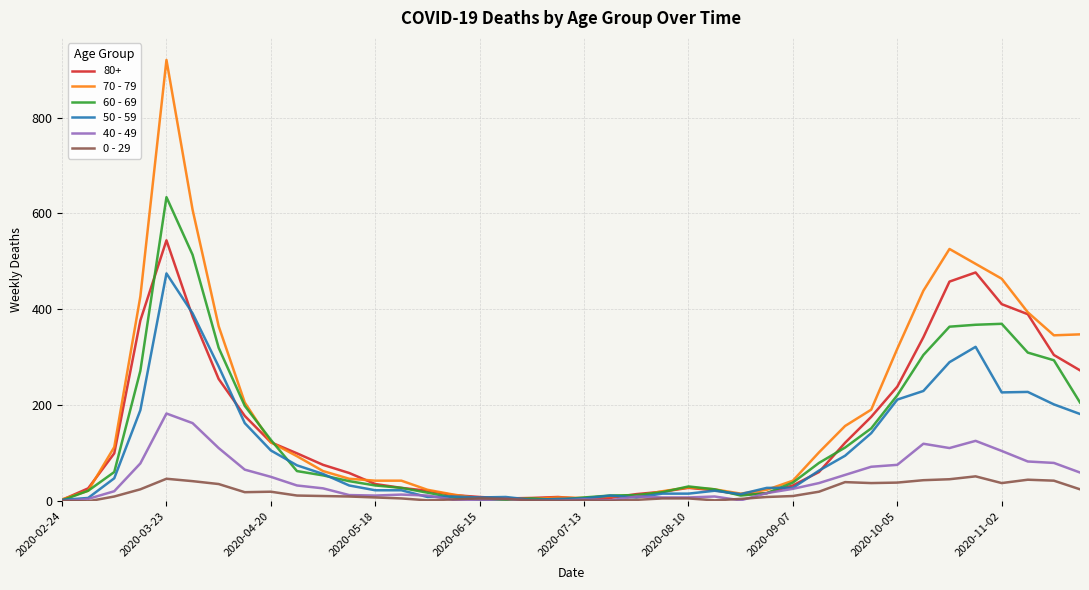

Rank the series by their maximum value, from highest to lowest.

70 - 79, 60 - 69, 80+, 50 - 59, 40 - 49, 0 - 29